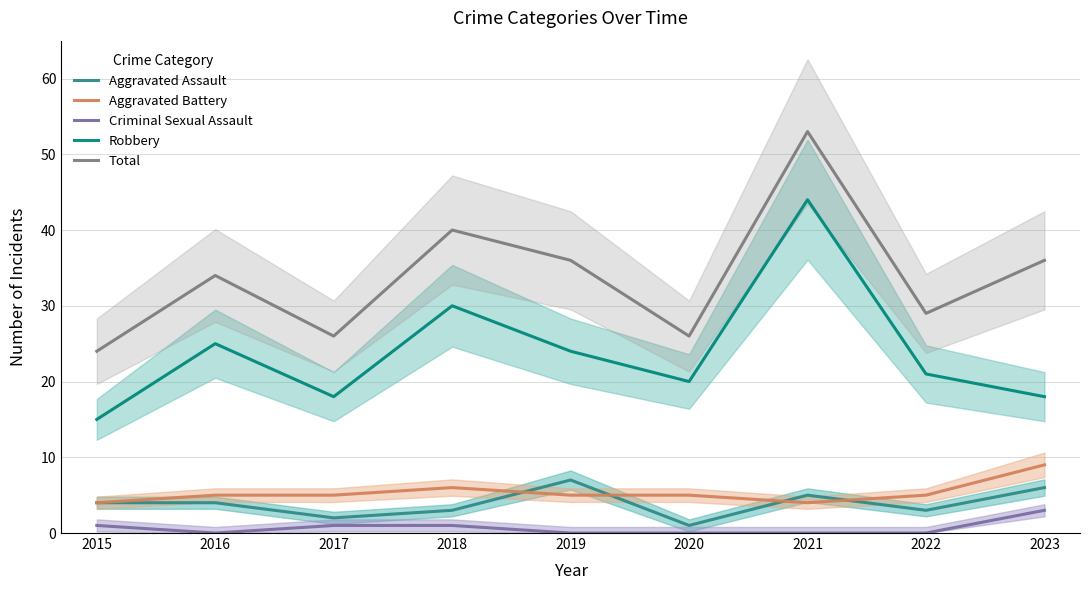

Where does the Robbery series first go above 21?

2016